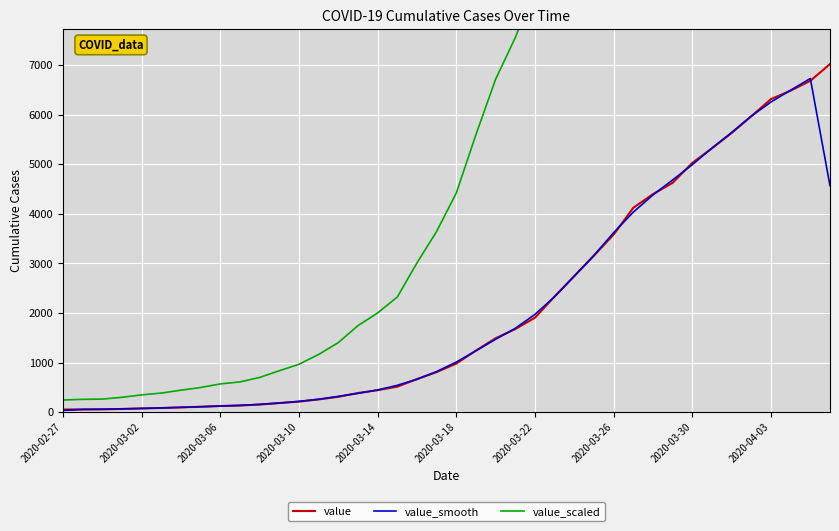

What is the highest value of the value_smooth series?

6727.7